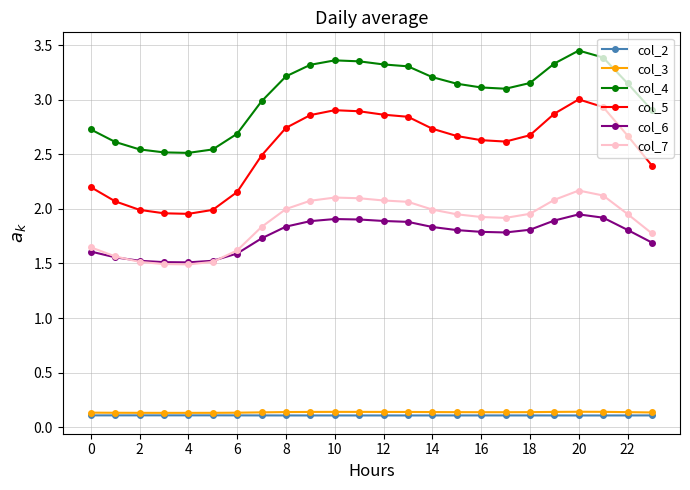

Which series has the widest spread of values?

col_5